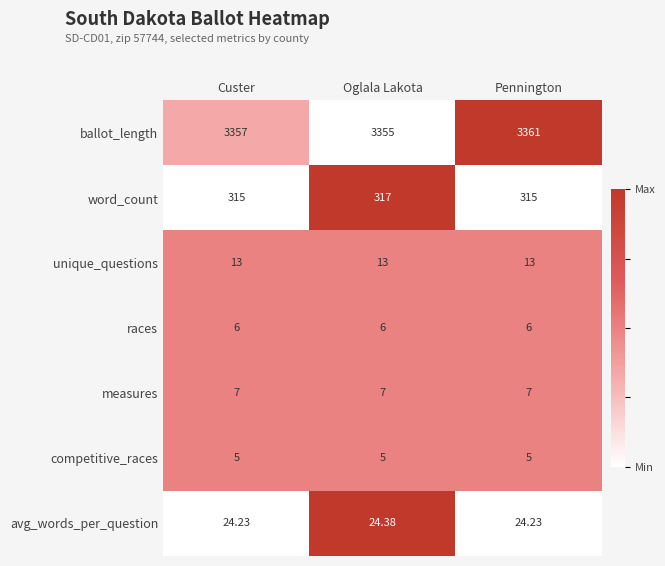

At which category is the sum across all series the highest?

Pennington